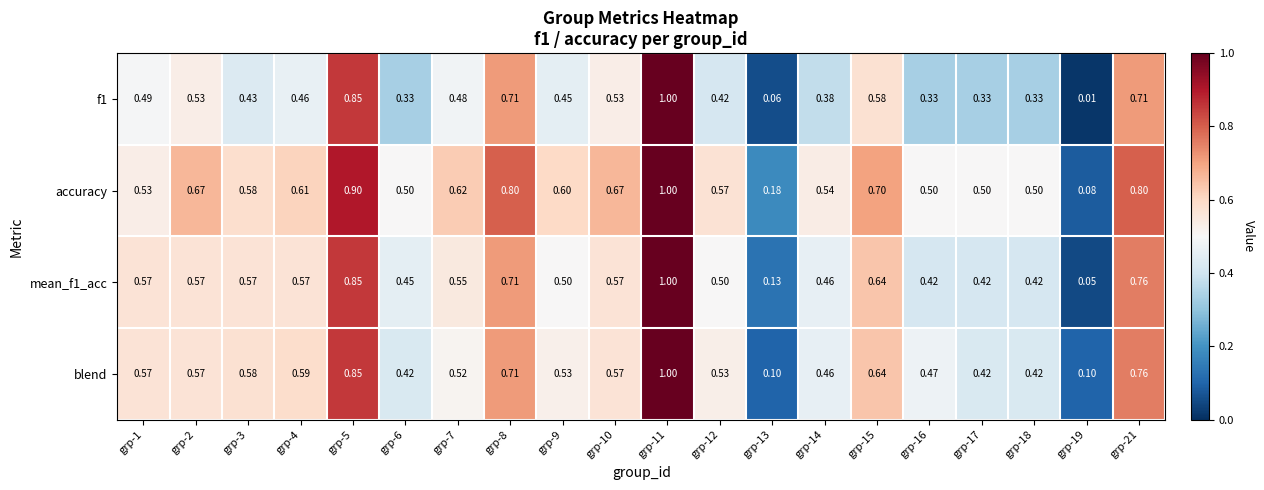

Which series has the largest total across all categories?

accuracy